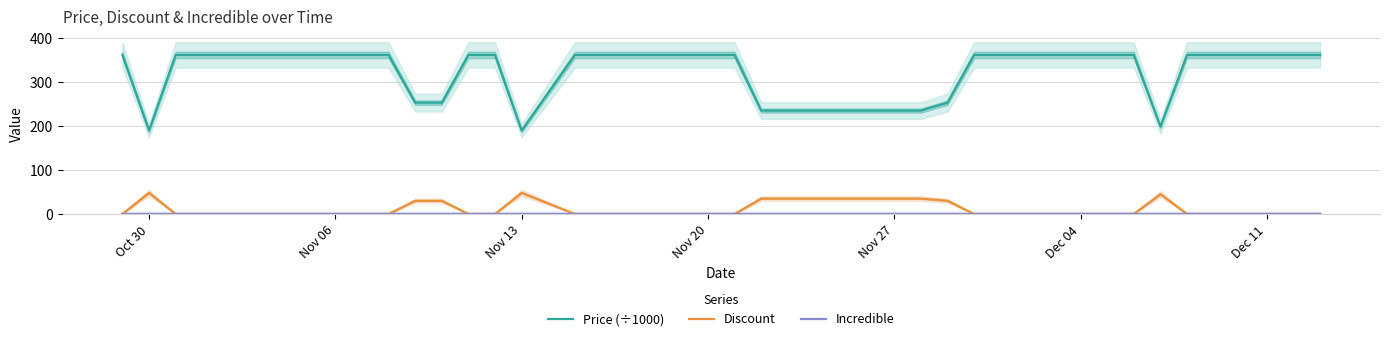

True or false: Discount and Price (÷1000) cross at least once.

False